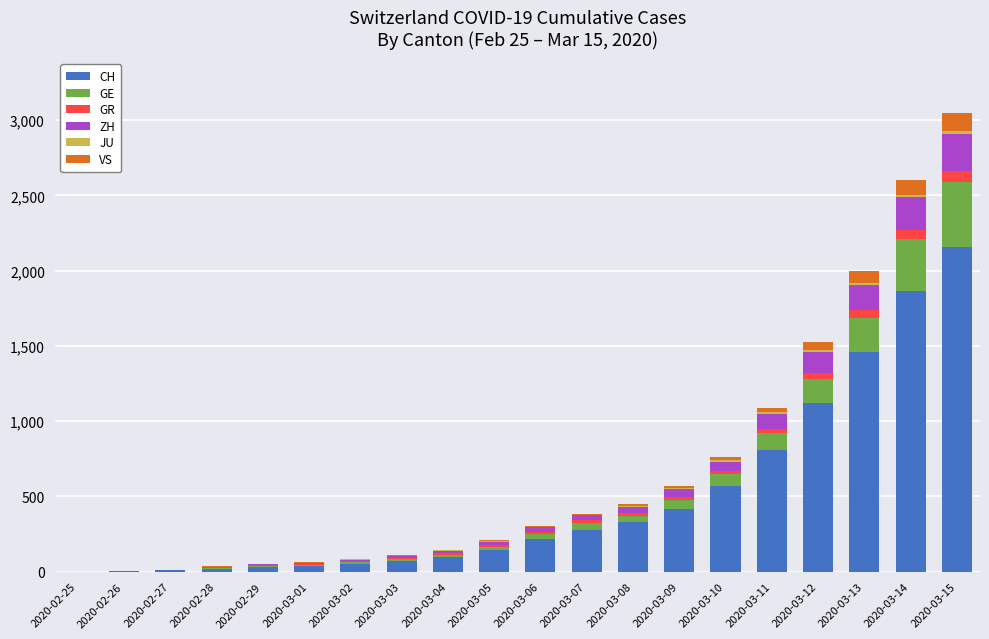

At which category is the sum across all series the highest?

2020-03-15